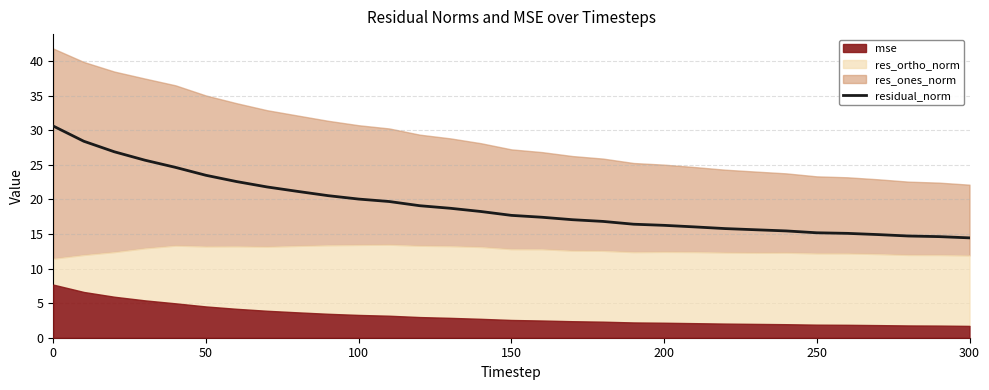

The residual_norm series shows 14.7 at 0. True or false?

False